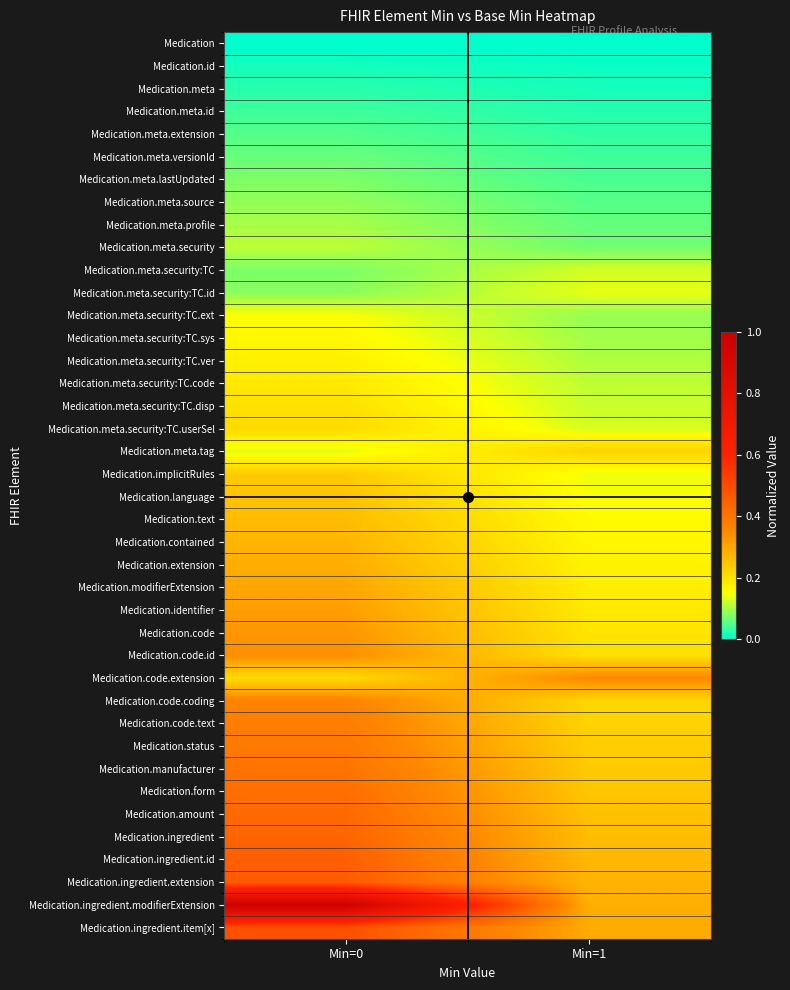

Which category has the highest value across all series?

Min=0